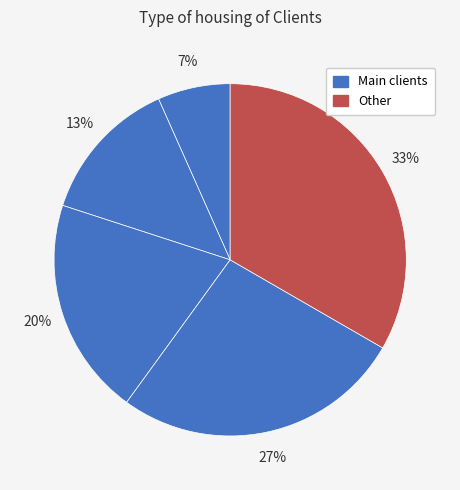

How many segments does this pie chart have?

5